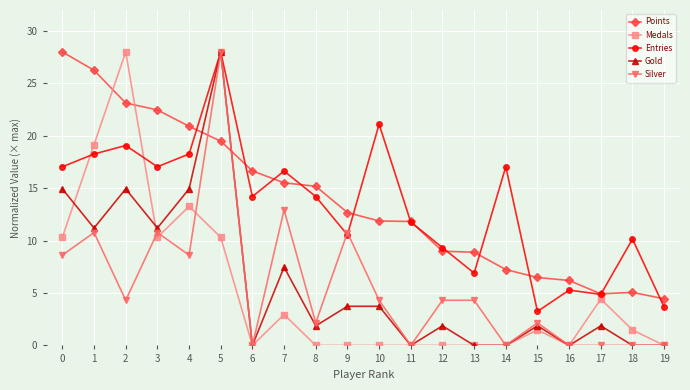

How many intersections are there between Medals and Points?

2